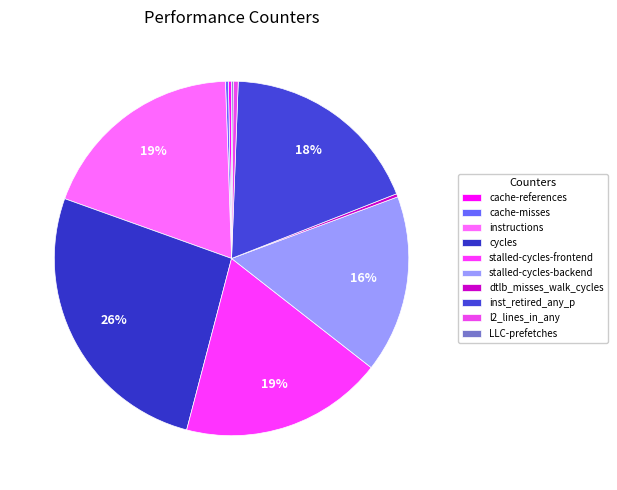

What portion of the pie excludes LLC-prefetches?

99.8%